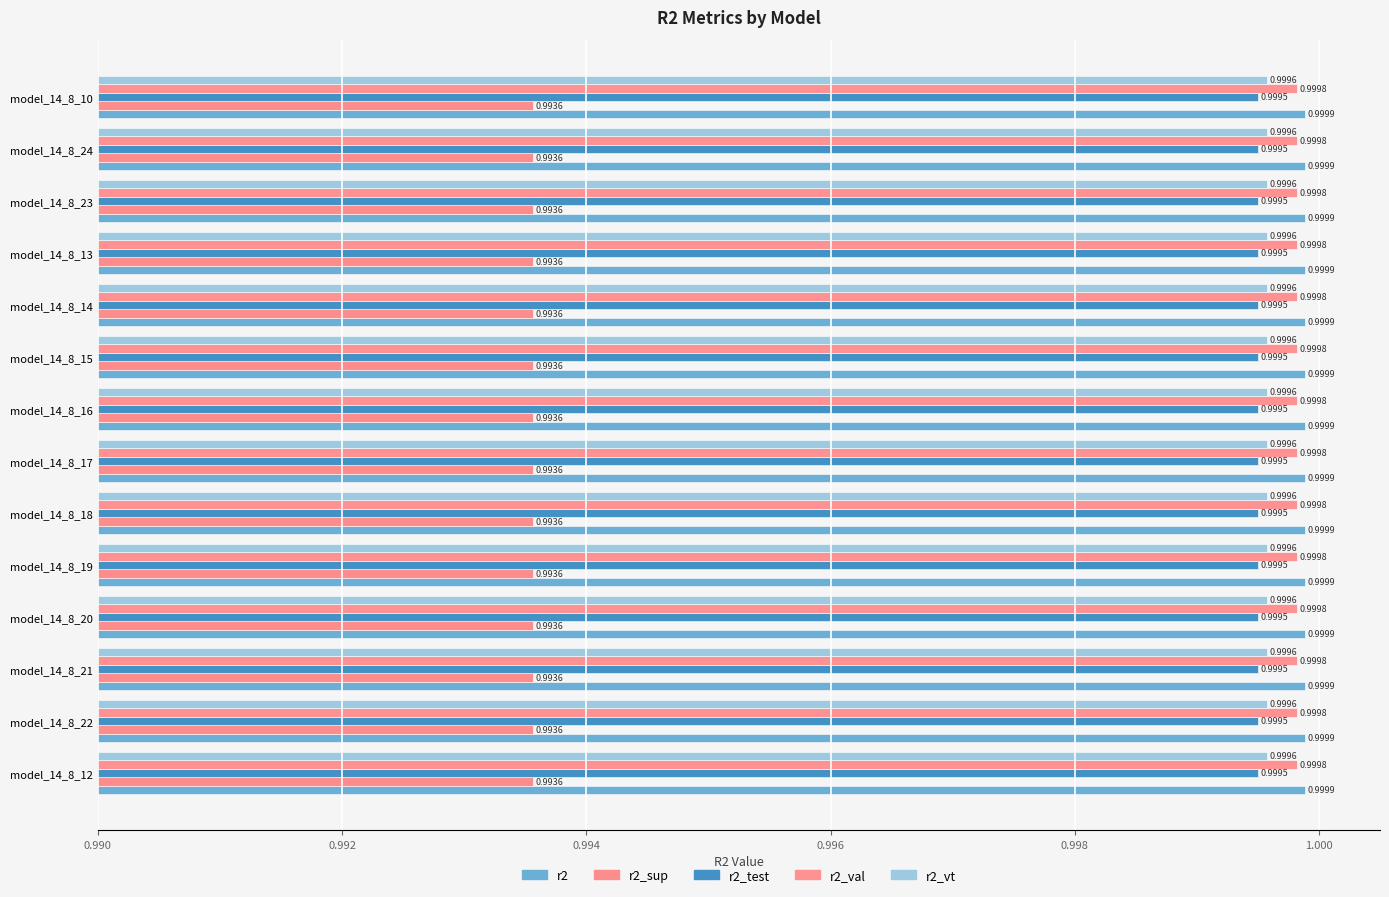

Is it true that r2_sup equals 1.0 at model_14_8_24?

True